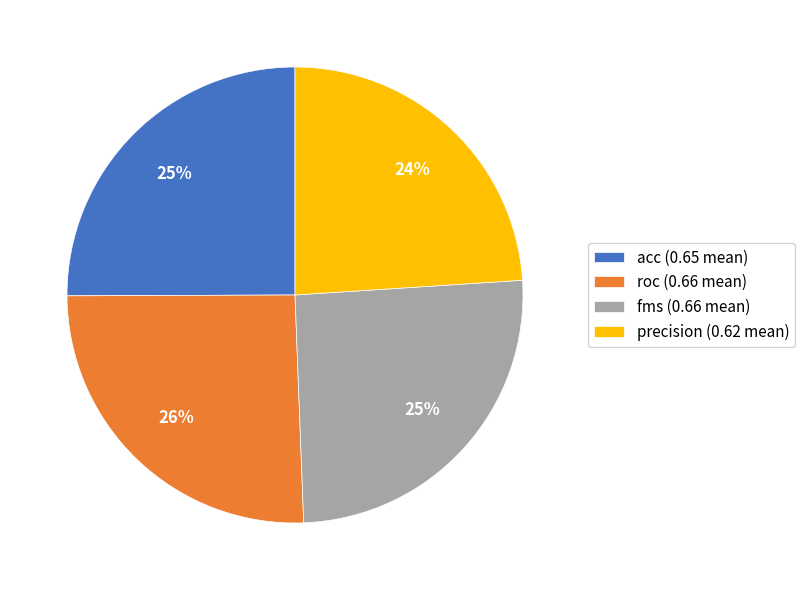

Which category has the smallest portion of the pie?

precision (0.62 mean)